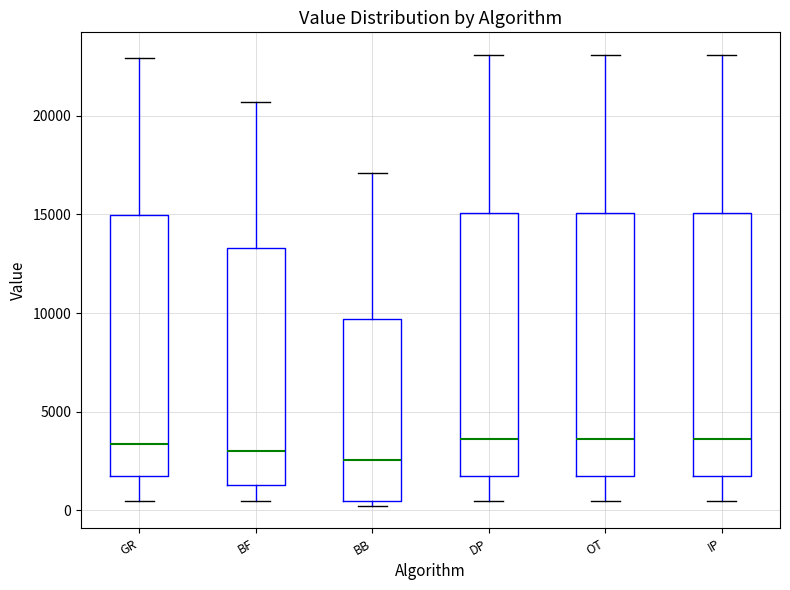

Reading left to right, transcribe this box plot: for each box, give where its median line is, the range the box spans, and where its two whiskers end, as read against the y-axis. The values are not printed on the chart, so give them approximately, as read against the axis.

GR: median 3500, box 1500 to 15000, whiskers 500 to 23000
BF: median 3000, box 1500 to 13500, whiskers 500 to 20500
BB: median 2500, box 500 to 9500, whiskers 0 to 17000
DP: median 3500, box 1500 to 15000, whiskers 500 to 23000
OT: median 3500, box 1500 to 15000, whiskers 500 to 23000
IP: median 3500, box 1500 to 15000, whiskers 500 to 23000